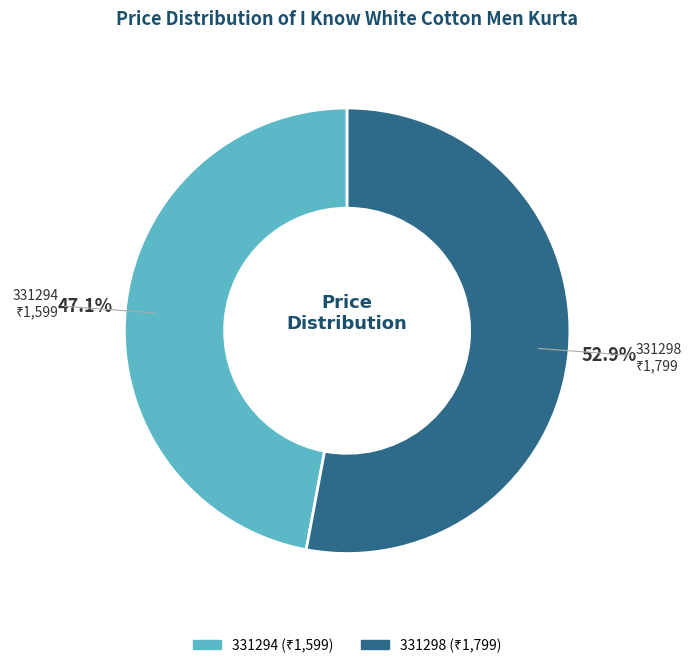

Which slice is the largest?

331298